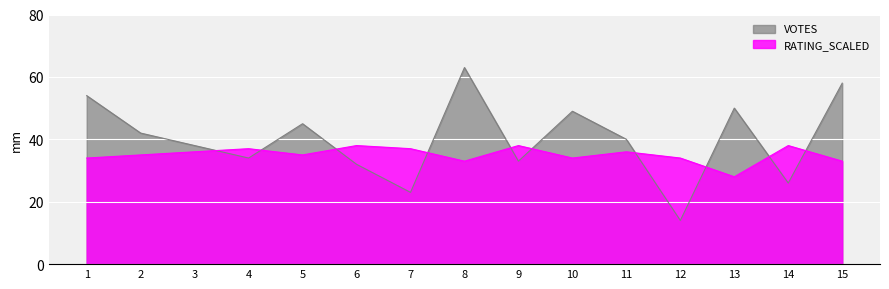

What is the difference between the second highest and second lowest values in the VOTES series?

35